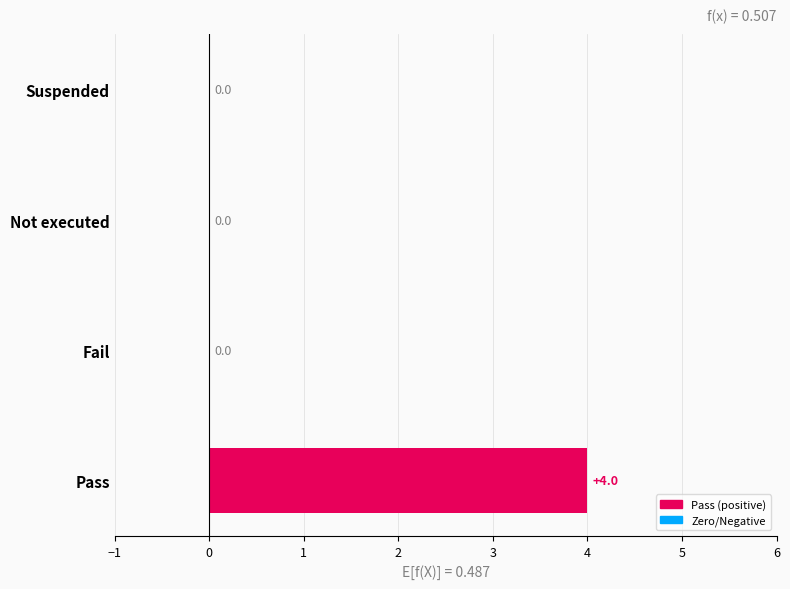

The chart shows a value of 2 at Pass. True or false?

False